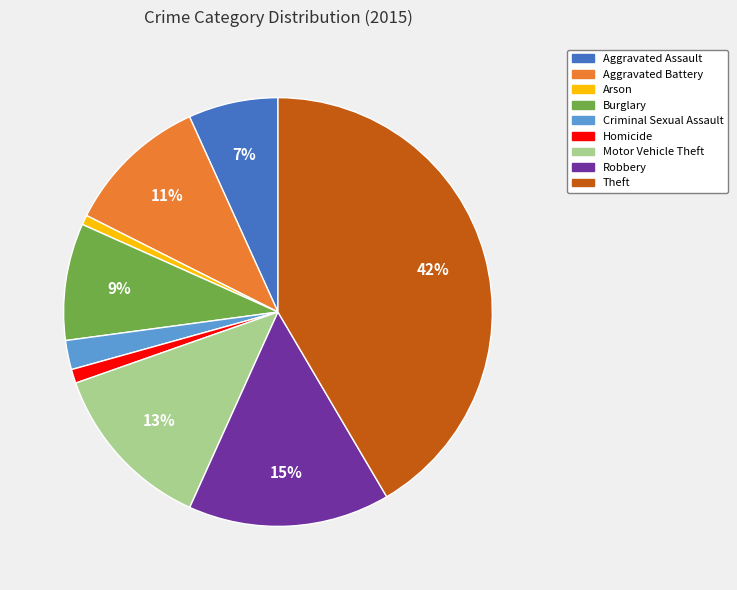

Approximately how many times larger is the value at Theft compared to Burglary?

4.7